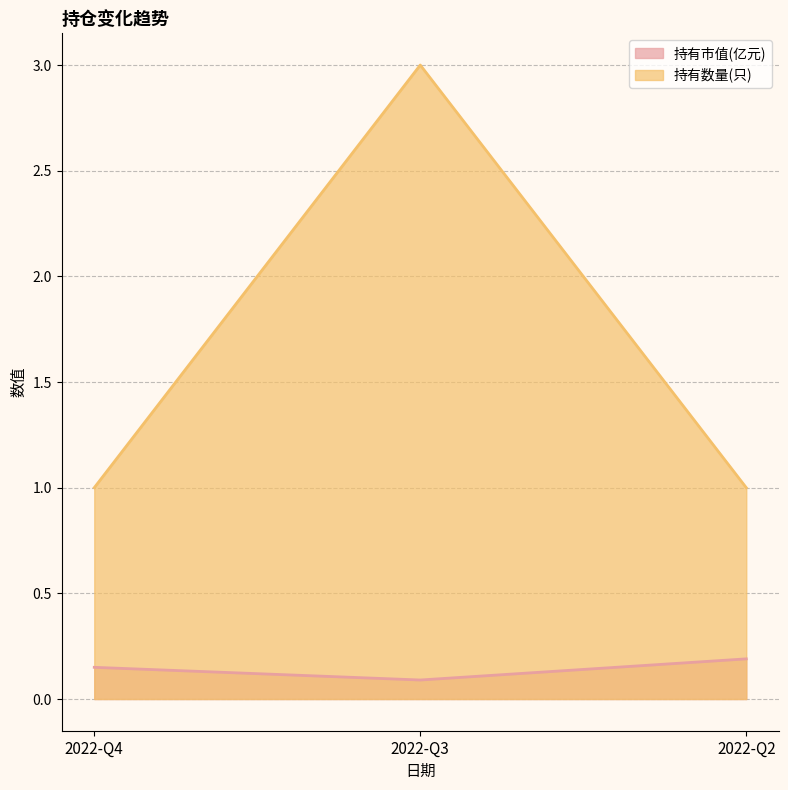

Reading right to left, what are all the values shown in this chart?

持有市值(亿元): 0.2	0.1	0.1
持有数量(只): 1.0	3.0	1.0